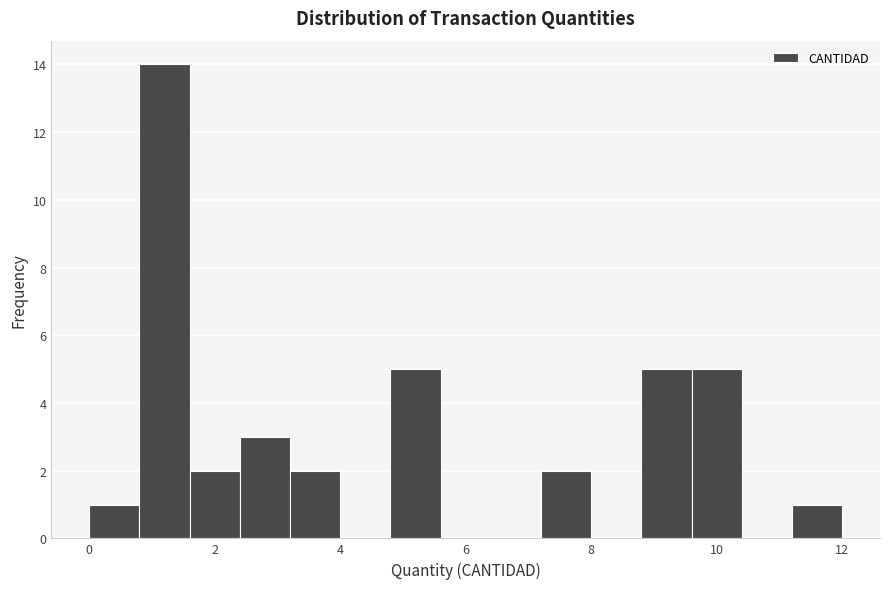

Around what value on the x-axis is the tallest bar? Give the approximate position of its centre, as read against the axis.

1.2